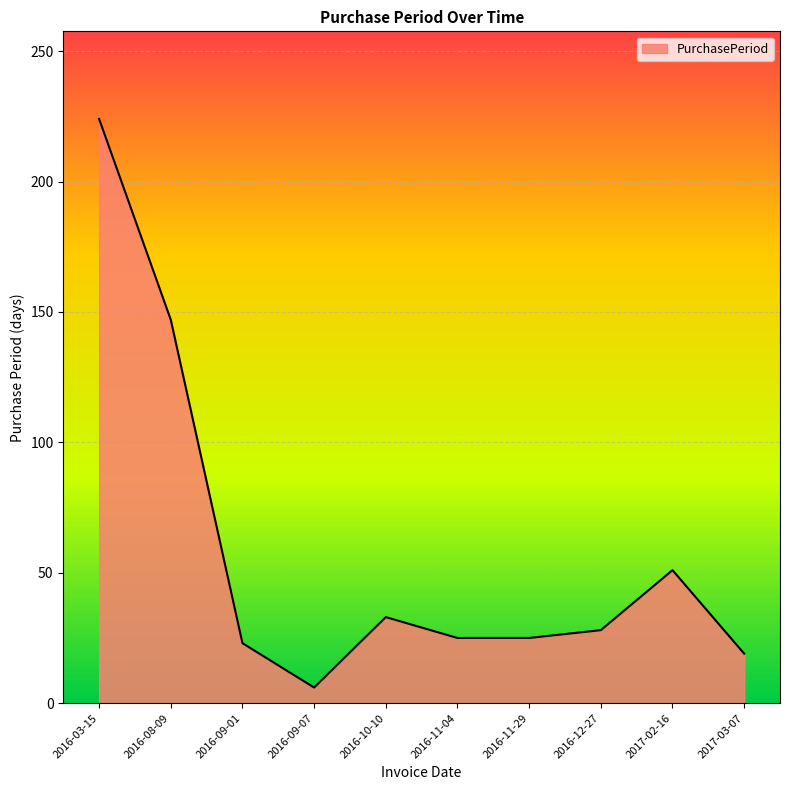

The value at 2016-11-04 is 25. True or false?

True